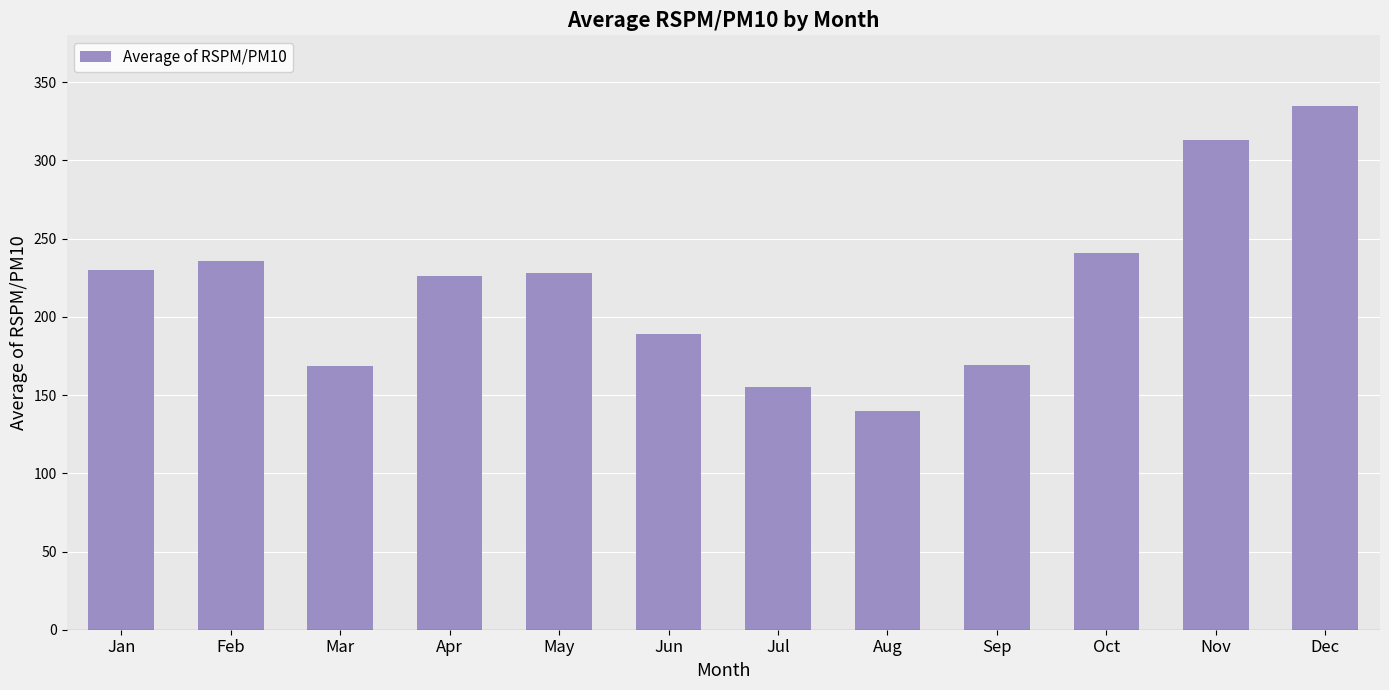

The value at Dec is 334.7. True or false?

True